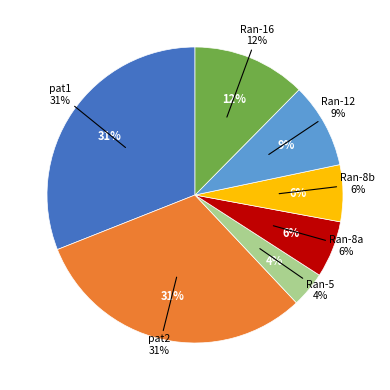

Which has a higher value, pat1 (20) or Ran (5)?

pat1 (20)